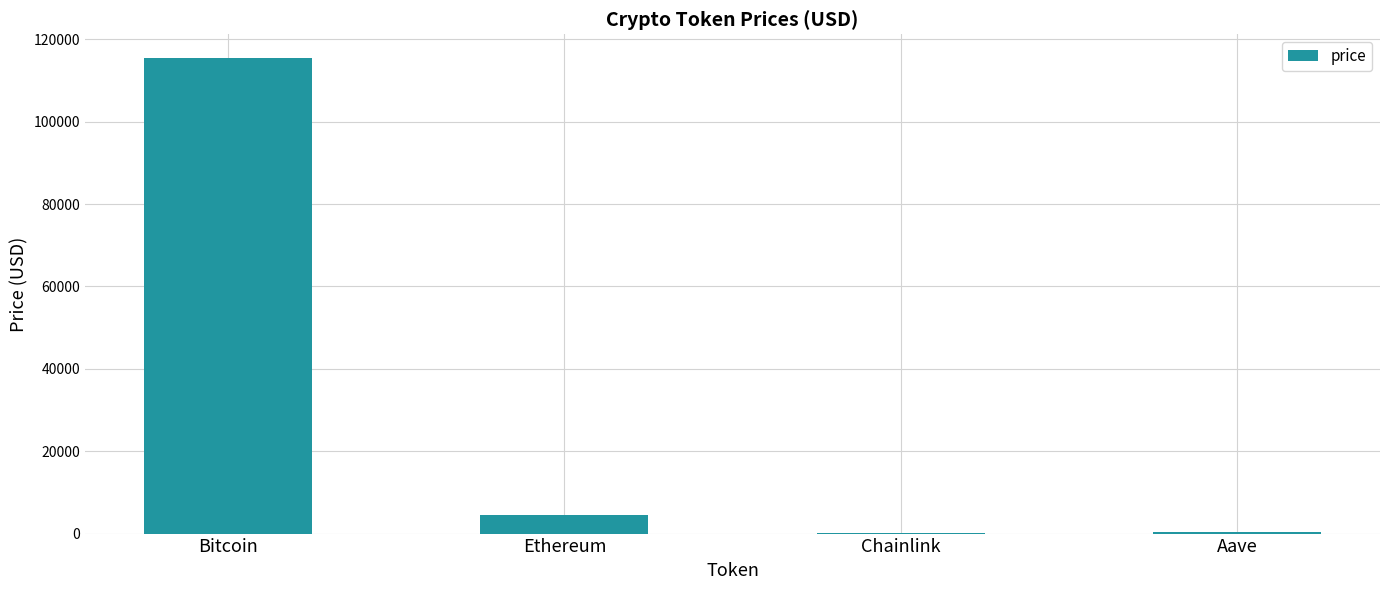

What is the sum of the values at Ethereum and Aave?

4767.3